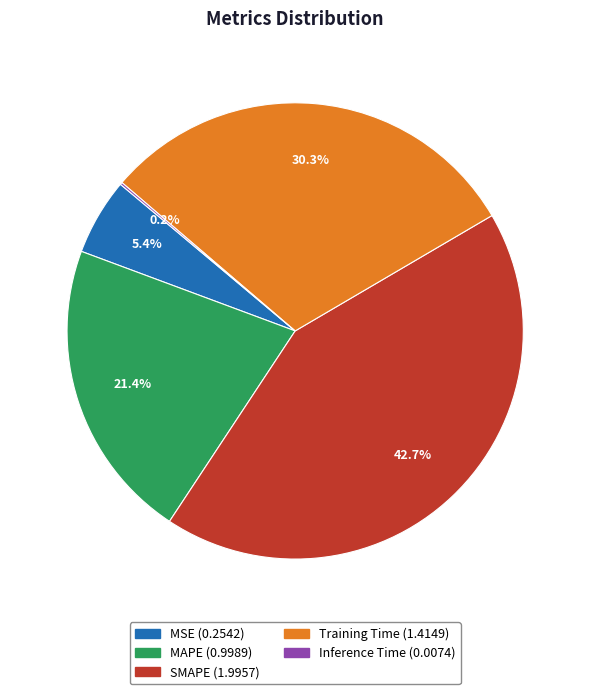

Is it true that Training Time is 43% of the pie?

False